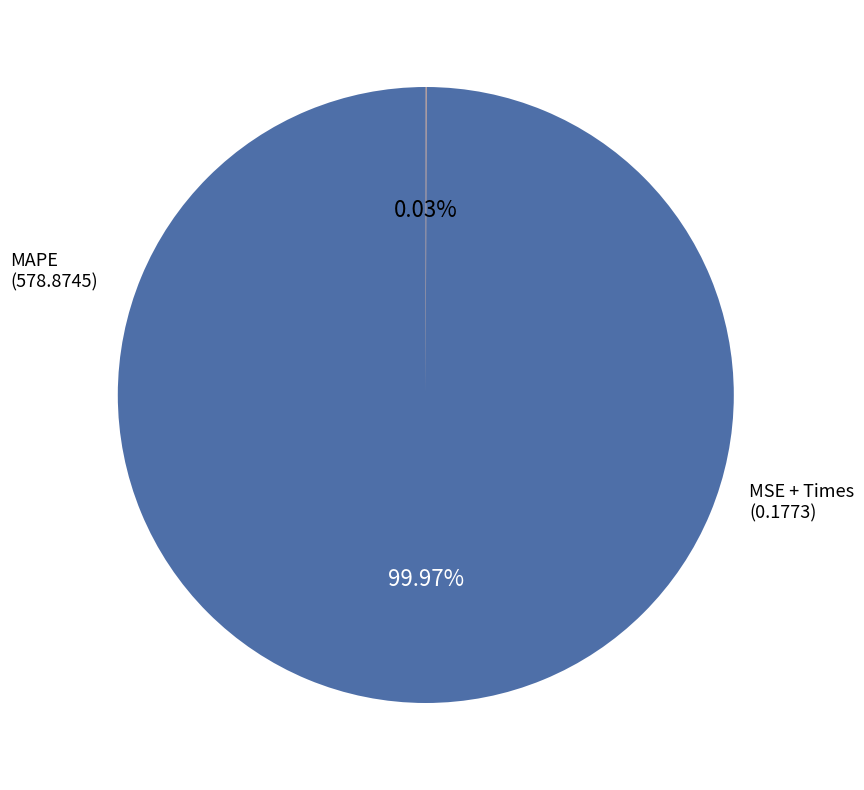

Is there any slice that represents more than half of the pie?

Yes